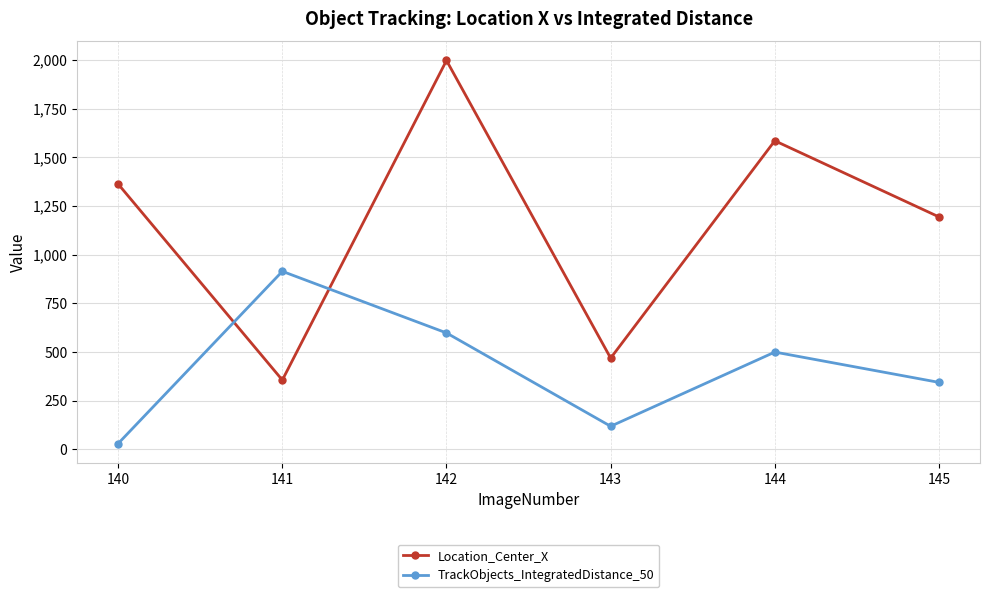

Which series has the widest spread of values?

Location_Center_X